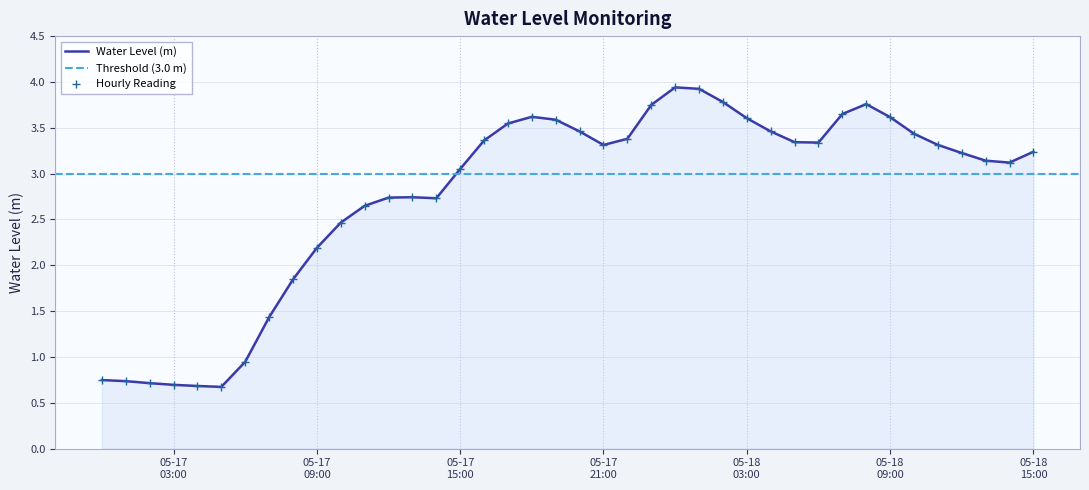

What is the highest value of the Water Level (m) series?

3.9